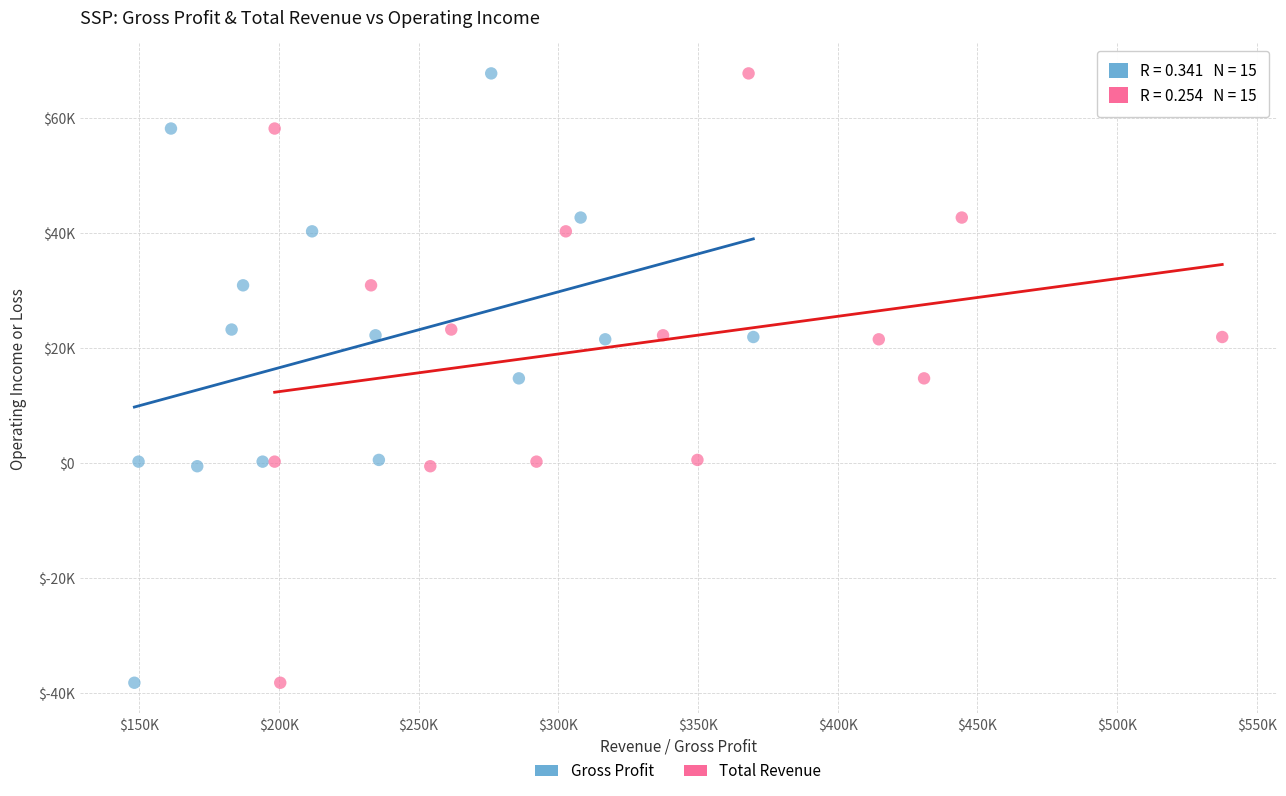

What are all the series names shown in the legend?

Gross Profit, Total Revenue